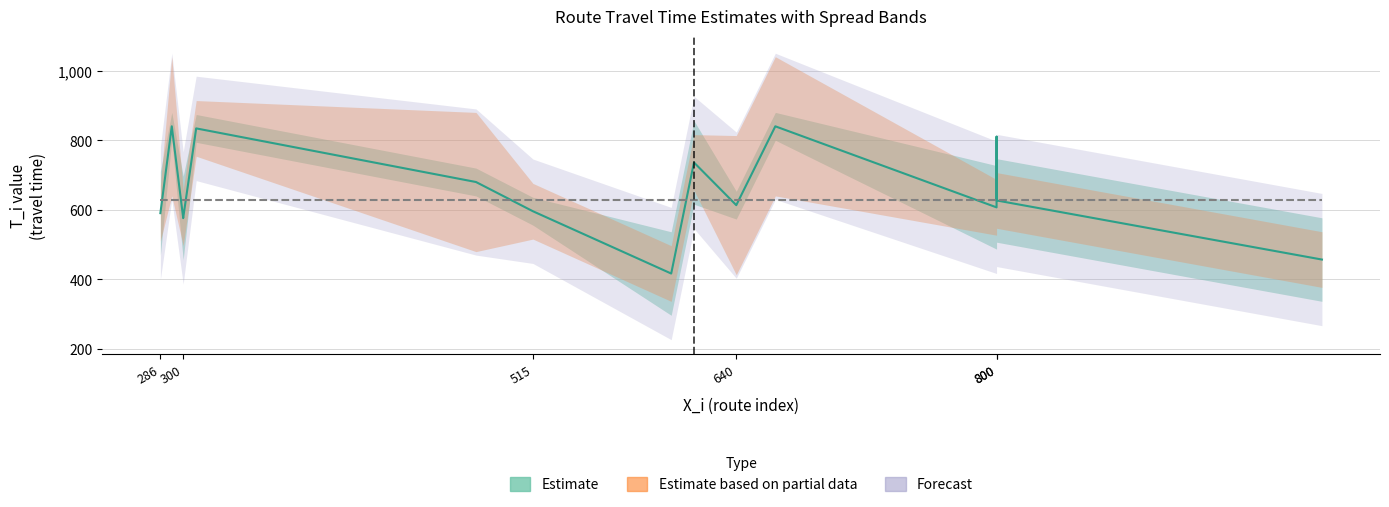

Is it true that Q_i equals 0.5 at Hospital naval 2?

False